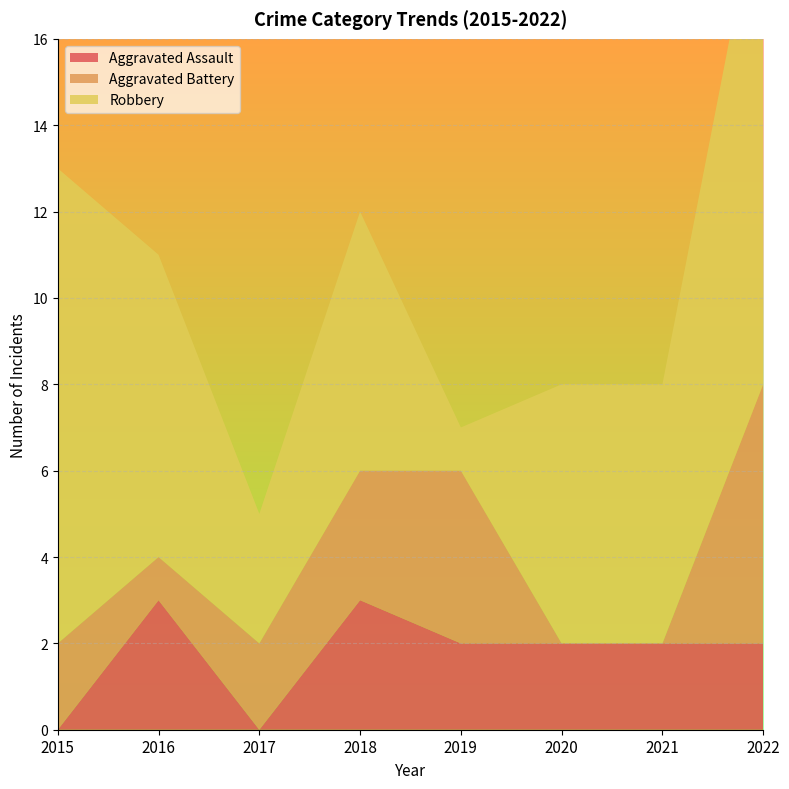

Reading left to right, extract all data points from this chart.

Aggravated Assault: 0	3	0	3	2	2	2	2
Aggravated Battery: 2	1	2	3	4	0	0	6
Robbery: 11	7	3	6	1	6	6	12